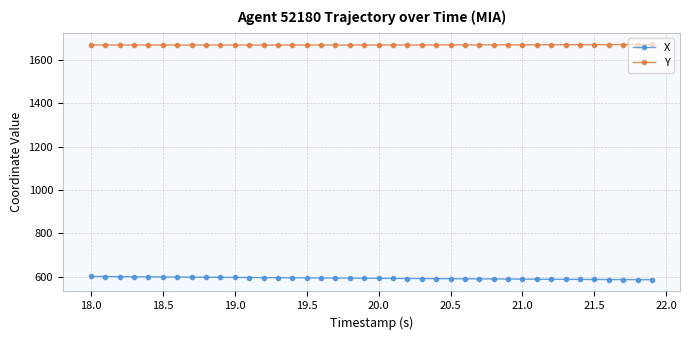

True or false: X and Y cross at least once.

False